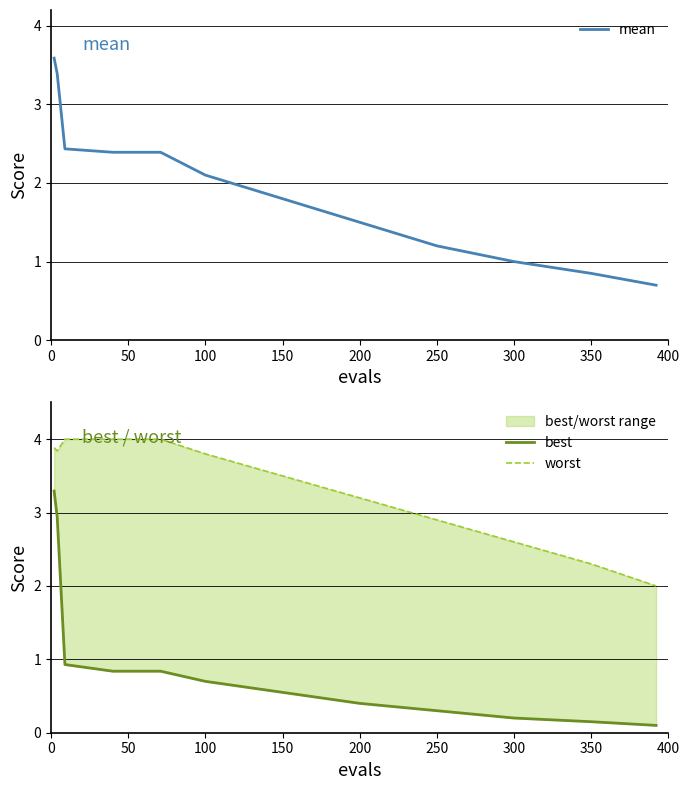

Is it true that mean equals 0.9 at 100?

False